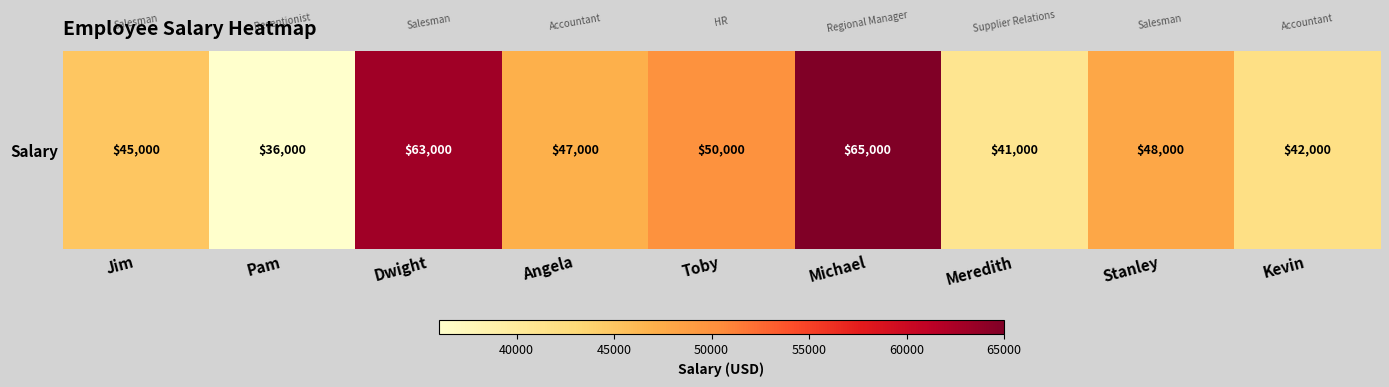

List the labels in order of value, largest first.

Michael, Dwight, Toby, Stanley, Angela, Jim, Kevin, Meredith, Pam